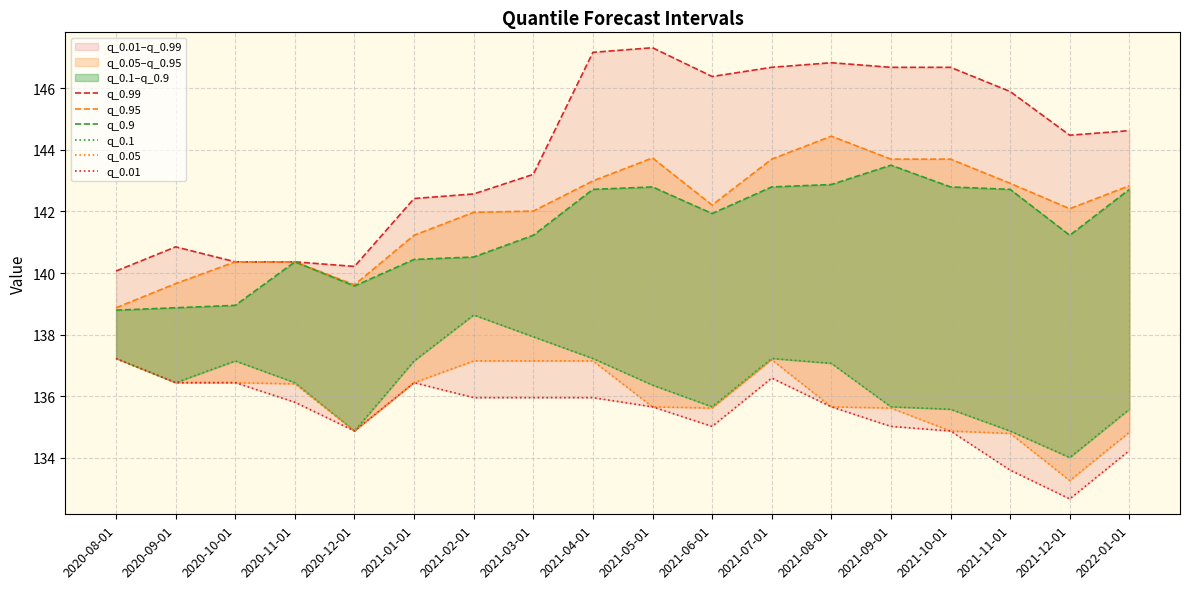

What is the spread (max minus min) of values at 2021-08-01?

11.2